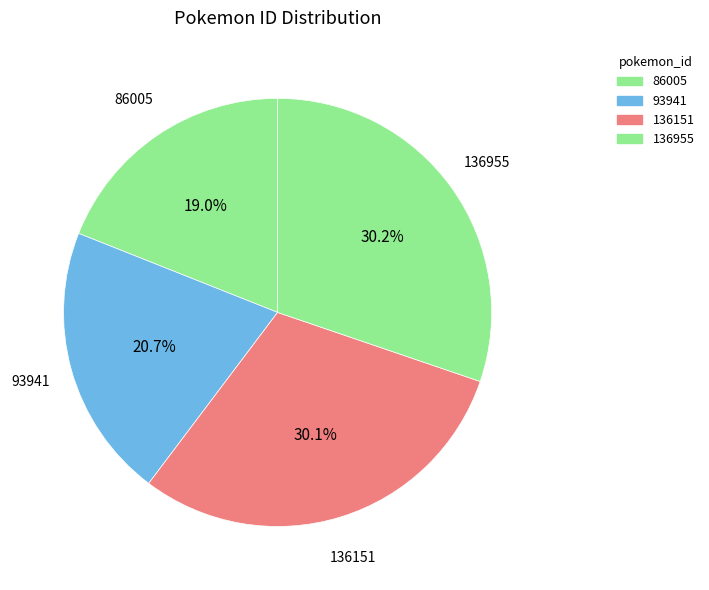

To the nearest percent, what is the average slice percentage?

25%